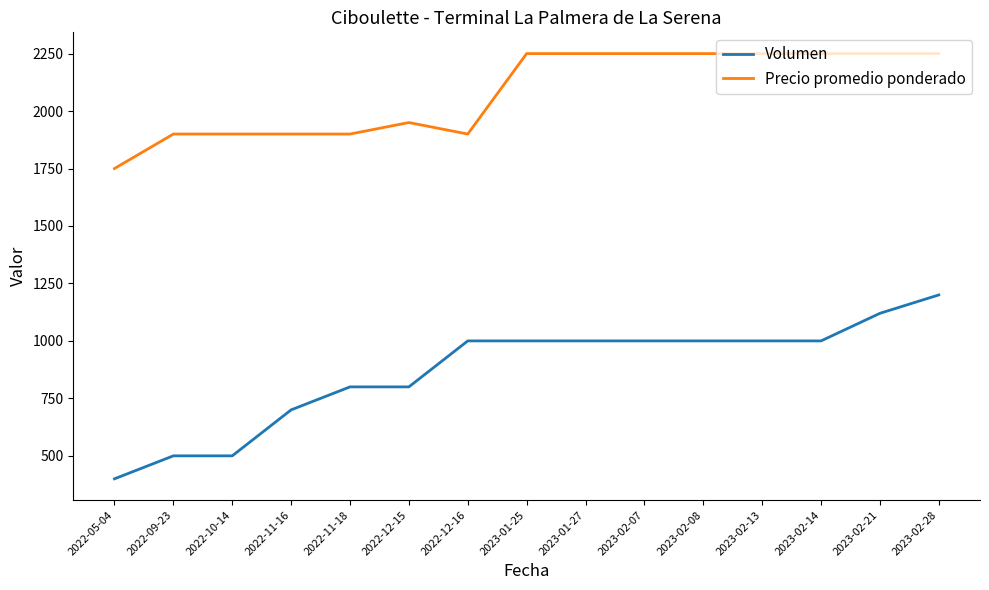

The value of Precio promedio ponderado at 2022-11-16 is 2852. True or false?

False